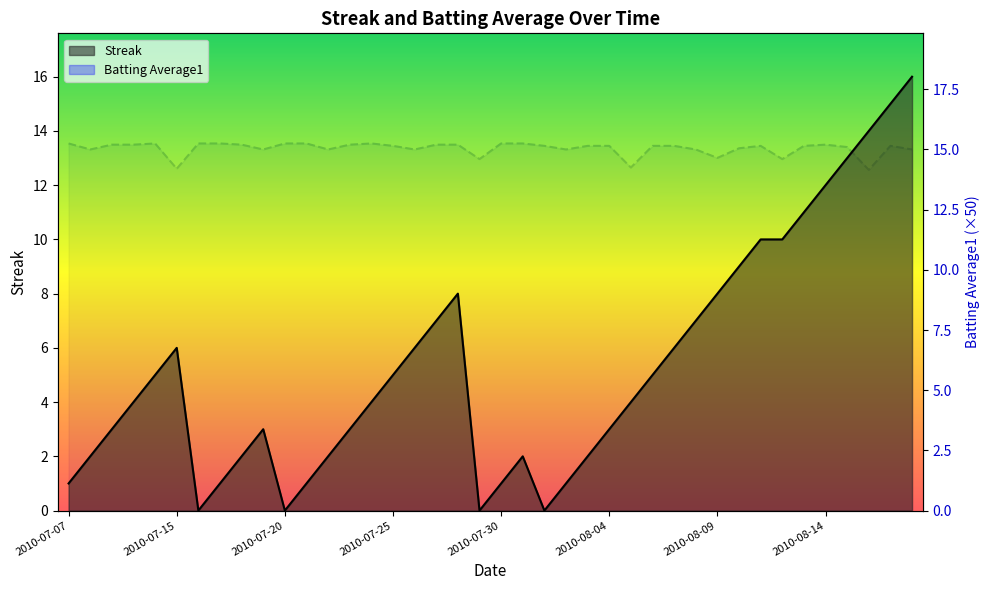

Reading left to right, list all the values displayed in this chart.

Streak: 1.0	2.0	3.0	4.0	5.0	6.0	0.0	1.0	2.0	3.0	0.0	1.0	2.0	3.0	4.0	5.0	6.0	7.0	8.0	0.0	1.0	2.0	0.0	1.0	2.0	3.0	4.0	5.0	6.0	7.0	8.0	9.0	10.0	10.0	11.0	12.0	13.0	14.0	15.0	16.0
Batting Average1: 15.2	15.0	15.2	15.2	15.2	14.2	15.2	15.2	15.2	15.0	15.2	15.2	15.0	15.2	15.2	15.2	15.0	15.2	15.2	14.6	15.2	15.2	15.2	15.0	15.2	15.2	14.2	15.2	15.2	15.0	14.6	15.0	15.2	14.6	15.2	15.2	15.1	14.1	15.2	15.0